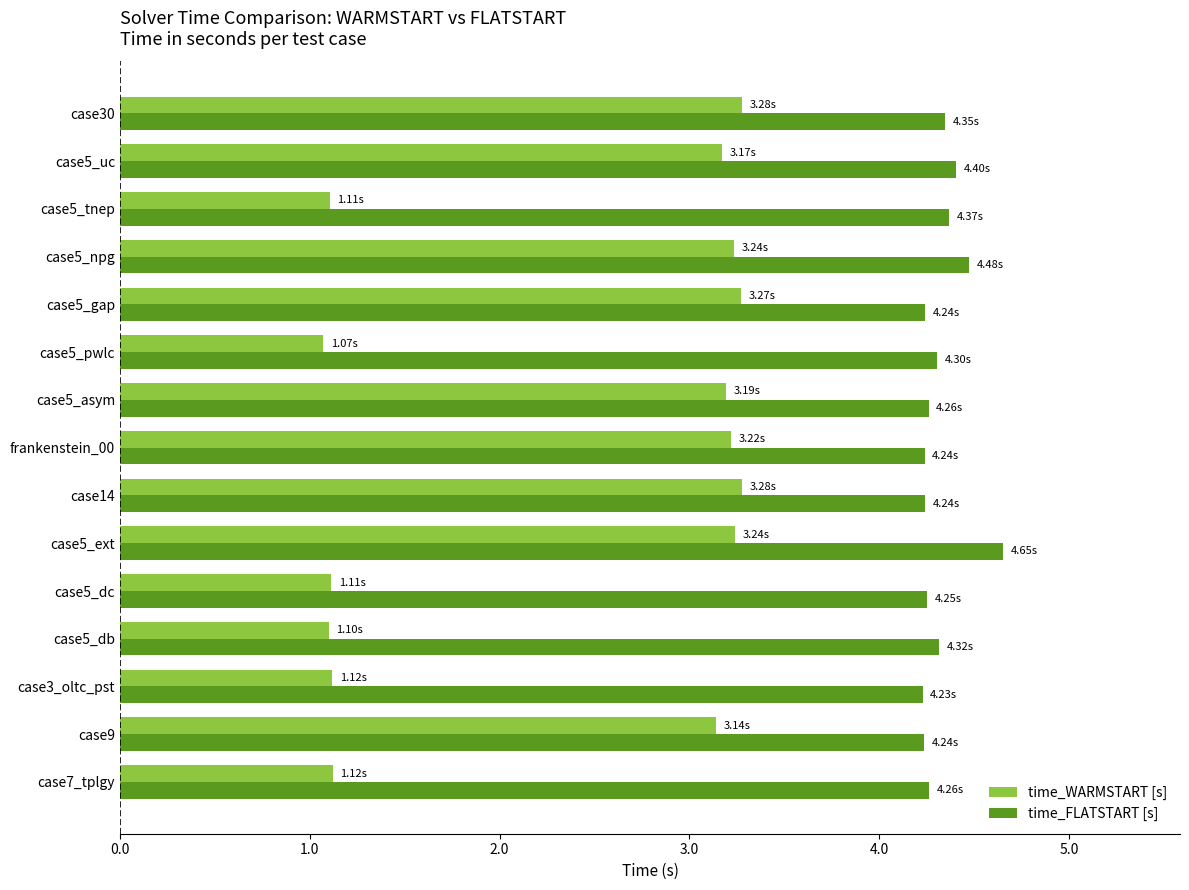

Which category has the highest value in the time_FLATSTART [s] series?

case5_ext